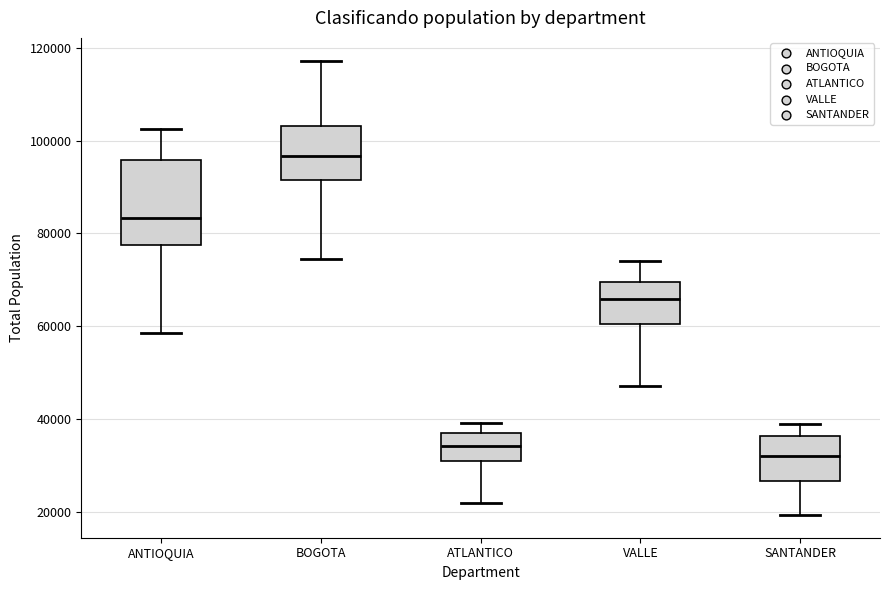

Where is the upper edge of the box for VALLE on the y-axis? The values are not printed on the chart, so give them approximately, as read against the axis.

70000